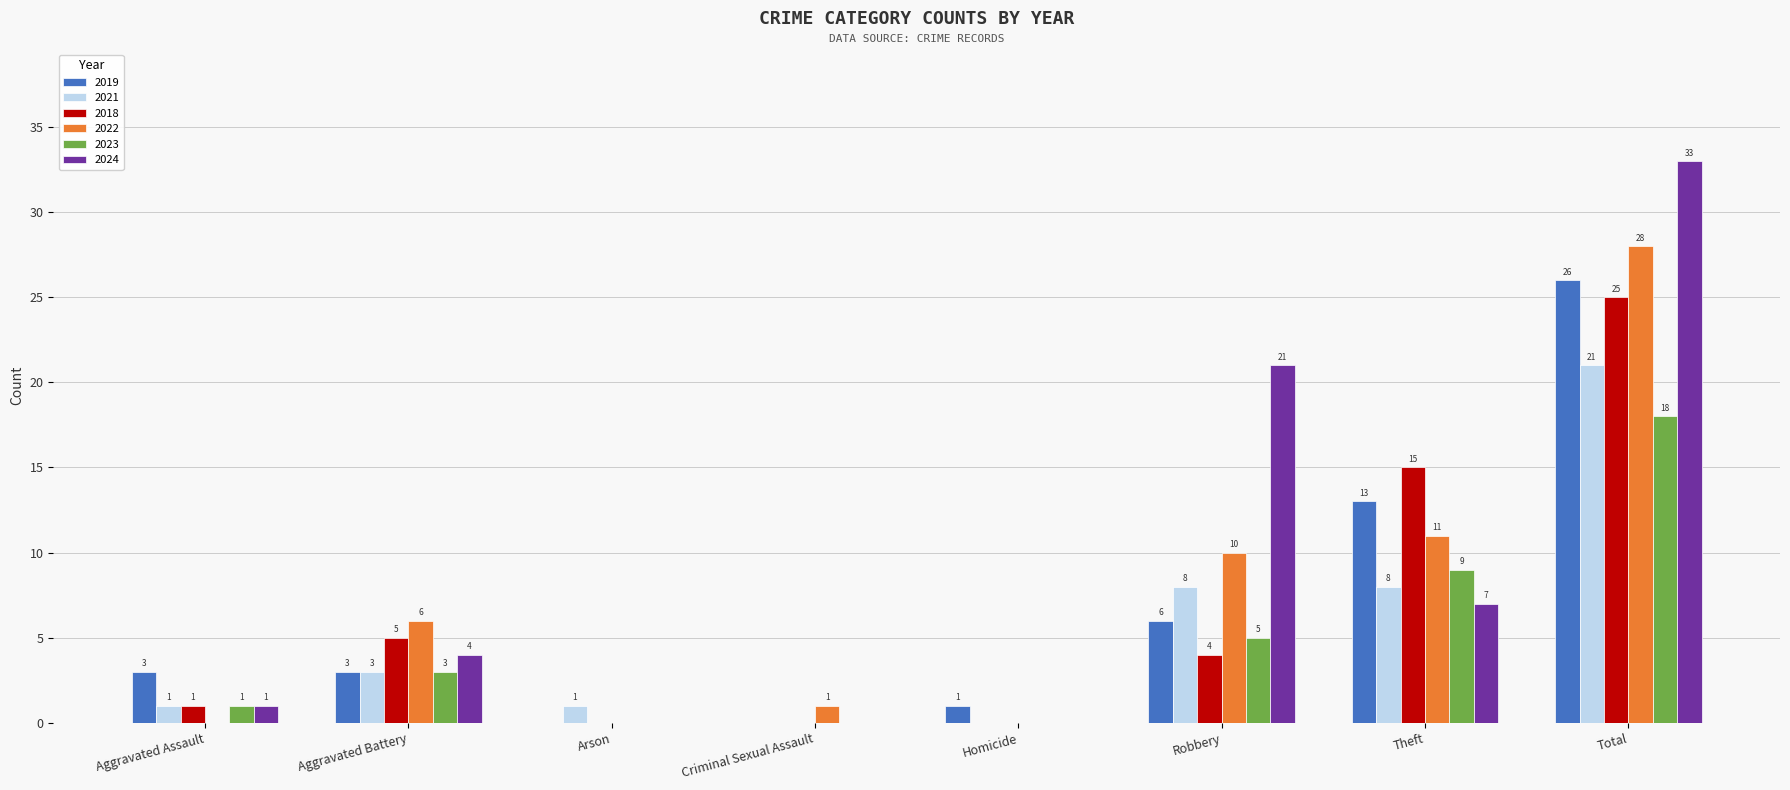

Reading left to right, what are all the values shown in this chart?

2019: Aggravated Assault=3	Aggravated Battery=3	Arson=0	Criminal Sexual Assault=0	Homicide=1	Robbery=6	Theft=13	Total=26
2021: Aggravated Assault=1	Aggravated Battery=3	Arson=1	Criminal Sexual Assault=0	Homicide=0	Robbery=8	Theft=8	Total=21
2018: Aggravated Assault=1	Aggravated Battery=5	Arson=0	Criminal Sexual Assault=0	Homicide=0	Robbery=4	Theft=15	Total=25
2022: Aggravated Assault=0	Aggravated Battery=6	Arson=0	Criminal Sexual Assault=1	Homicide=0	Robbery=10	Theft=11	Total=28
2023: Aggravated Assault=1	Aggravated Battery=3	Arson=0	Criminal Sexual Assault=0	Homicide=0	Robbery=5	Theft=9	Total=18
2024: Aggravated Assault=1	Aggravated Battery=4	Arson=0	Criminal Sexual Assault=0	Homicide=0	Robbery=21	Theft=7	Total=33